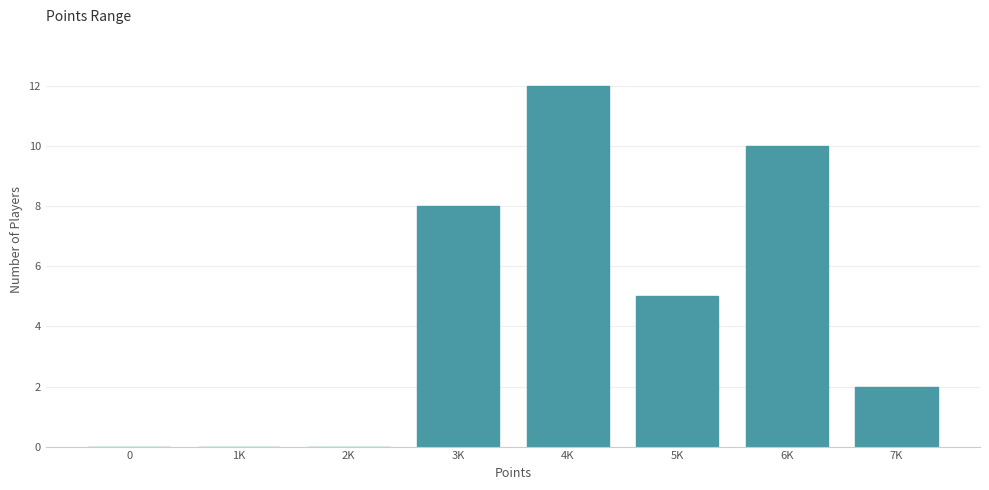

Reading right to left, transcribe all the data shown in this chart.

7K=2	6K=10	5K=5	4K=12	3K=8	2K=0	1K=0	0=0